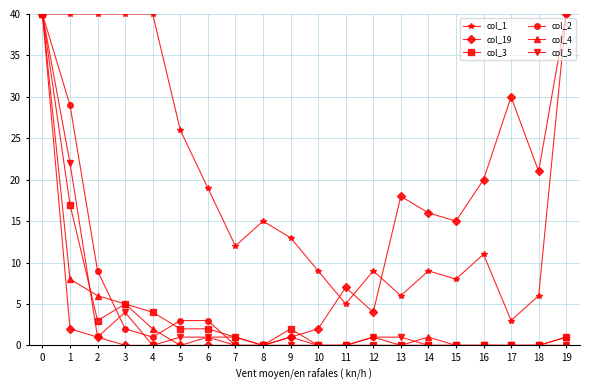

Reading left to right, extract all data points from this chart.

col_1: 40	40	40	40	40	26	19	12	15	13	9	5	9	6	9	8	11	3	6	40
col_19: 40	2	1	0	0	0	0	0	0	1	2	7	4	18	16	15	20	30	21	40
col_3: 40	17	3	5	4	2	2	1	0	2	0	0	0	0	0	0	0	0	0	1
col_2: 40	29	9	2	1	3	3	0	0	1	0	0	1	0	0	0	0	0	0	0
col_4: 40	8	6	5	2	0	1	1	0	0	0	0	0	0	1	0	0	0	0	1
col_5: 40	22	1	4	0	1	1	0	0	0	0	0	1	1	0	0	0	0	0	0